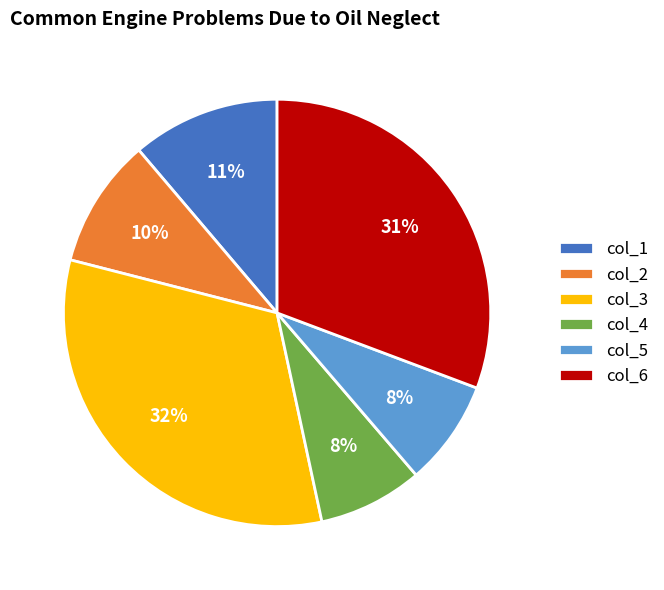

Which slice is the largest?

col_3